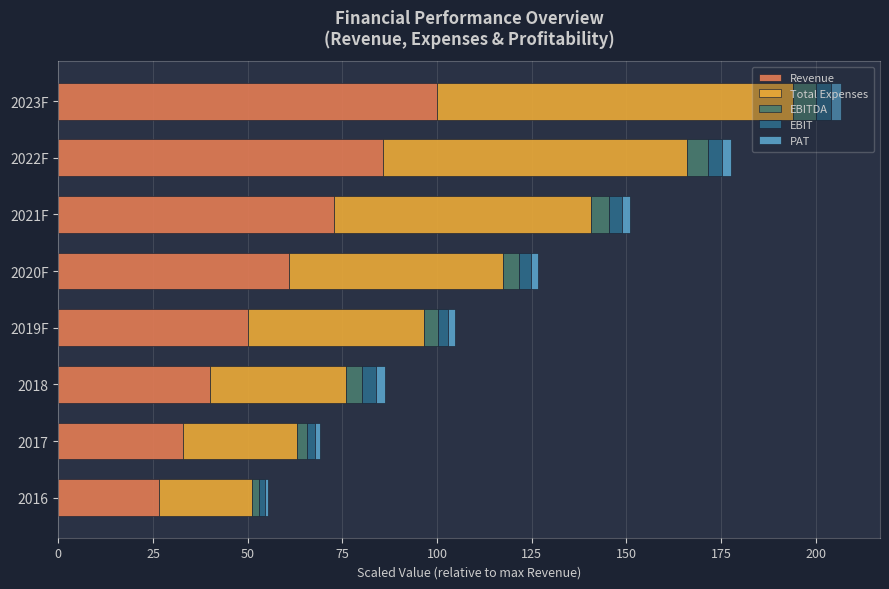

Count the number of categories in the chart.

8